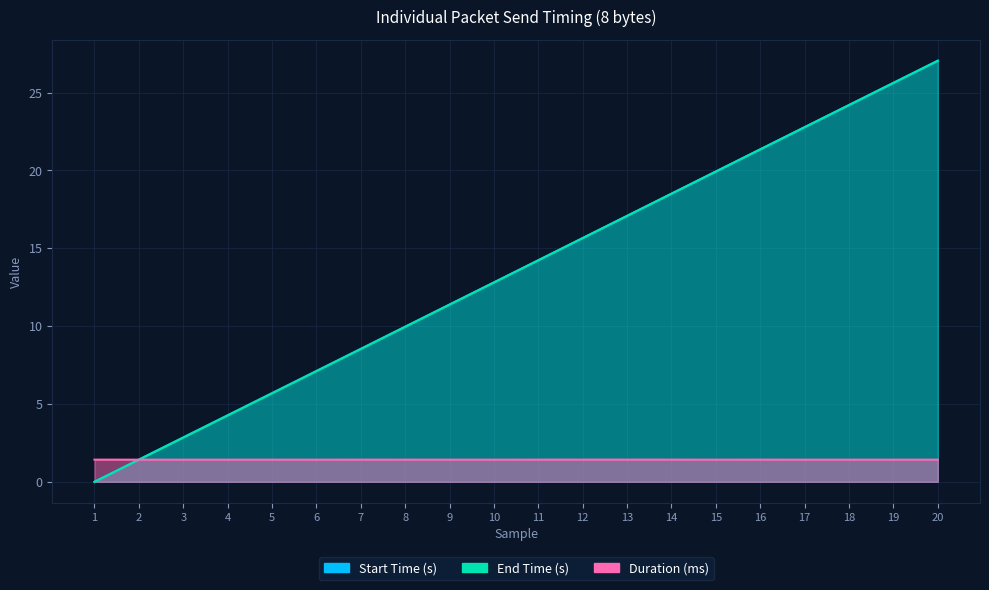

Is it true that Duration (ms) equals 1.4 at 9?

True